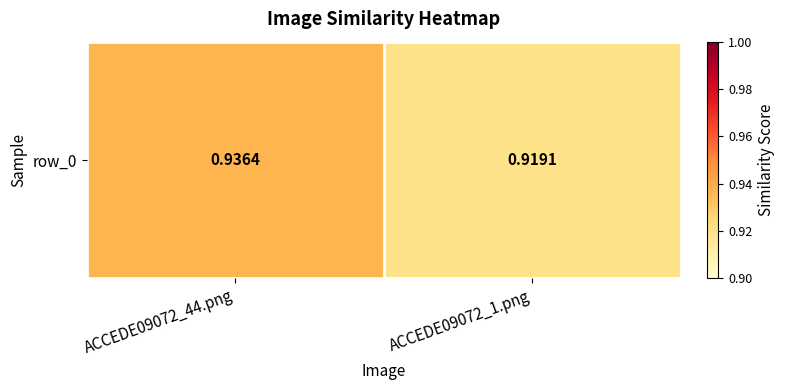

Reading right to left, list all the values displayed in this chart.

0.9	0.9